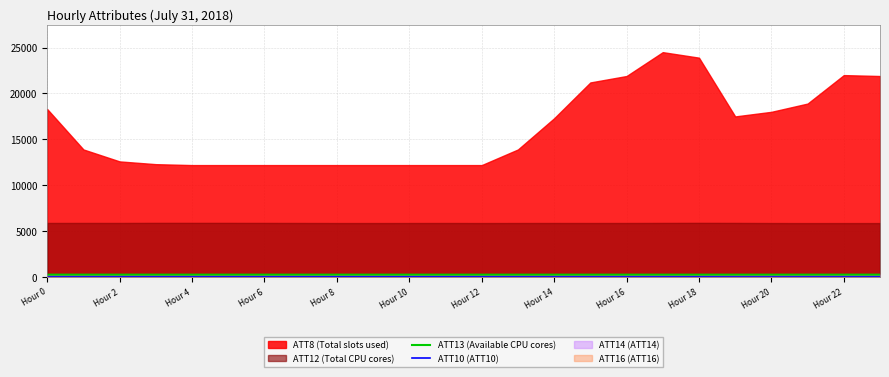

True or false: ATT10 (ATT10) has more than 0 interior local peaks.

True